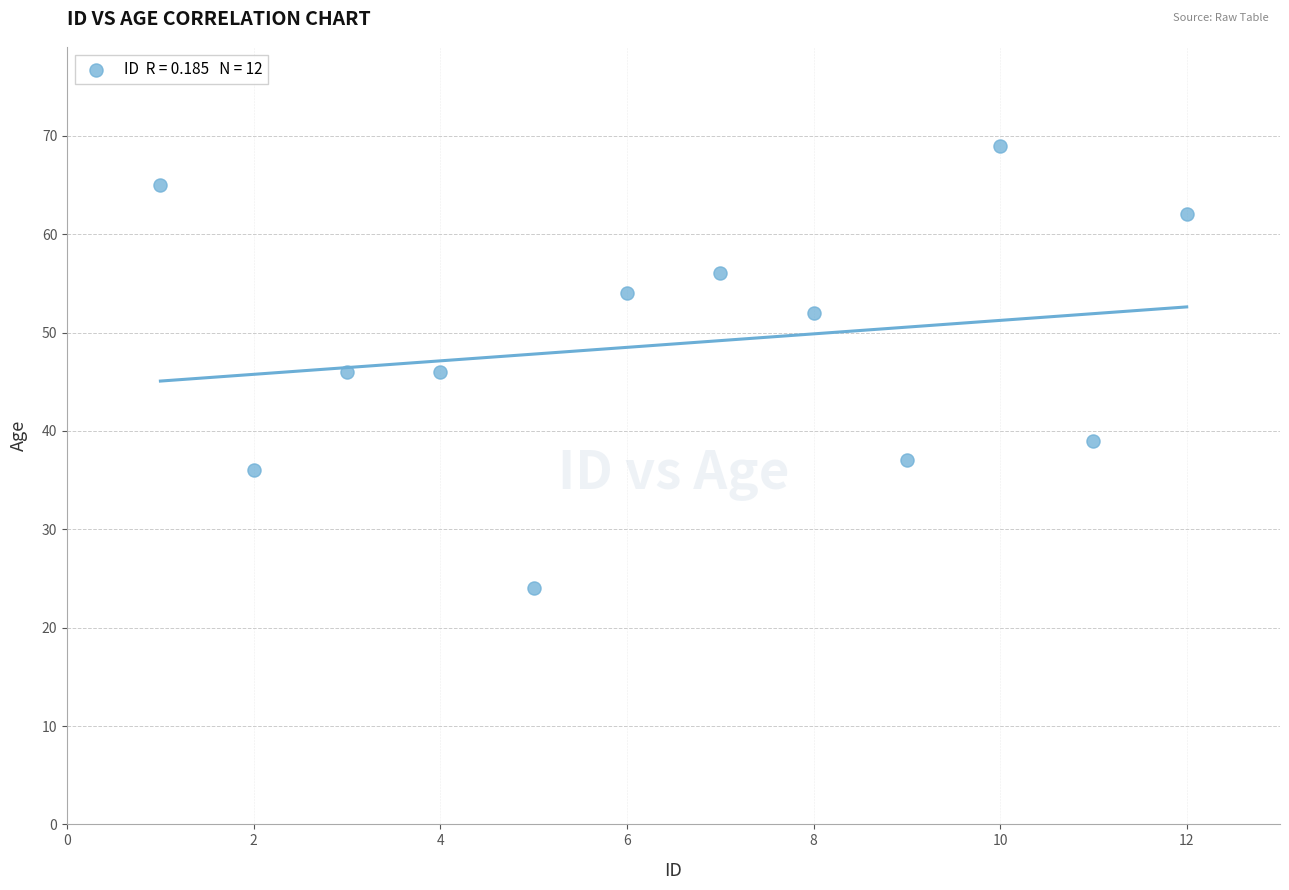

What is the average Y value?

49